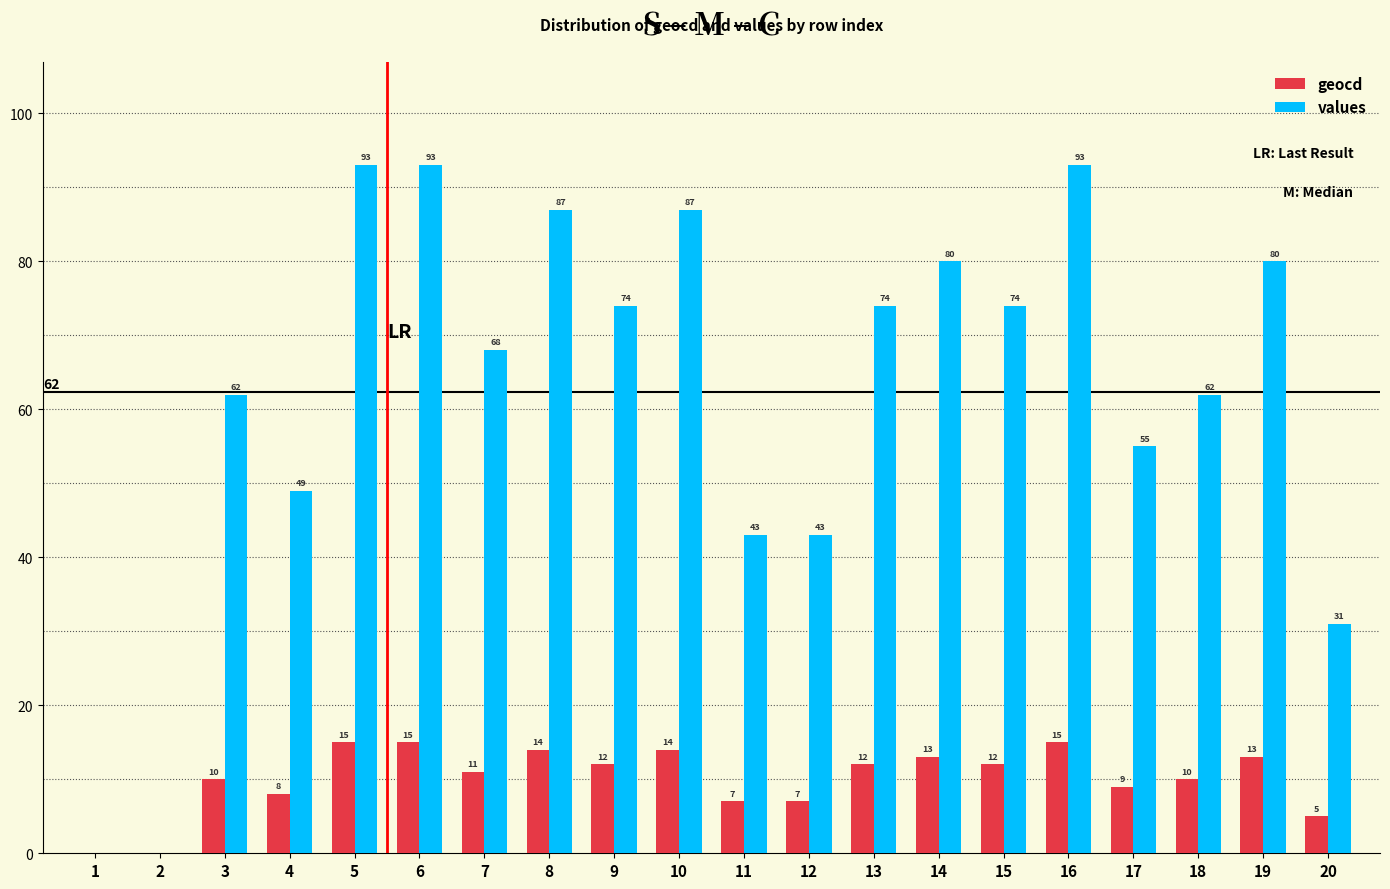

Are the bars horizontal?

No